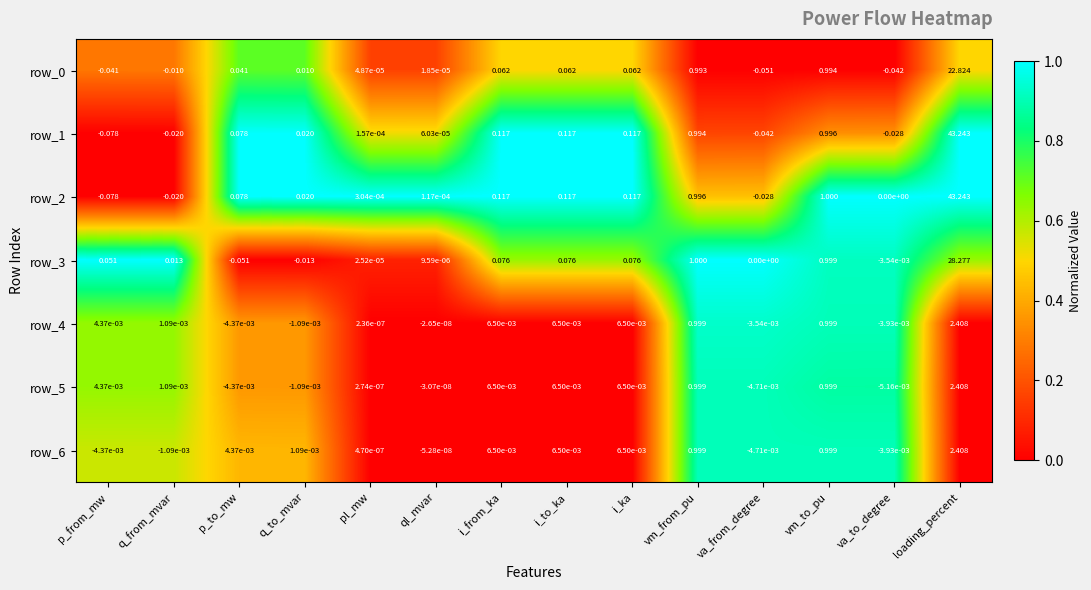

Where does the row_0 series first go above 0?

p_to_mw